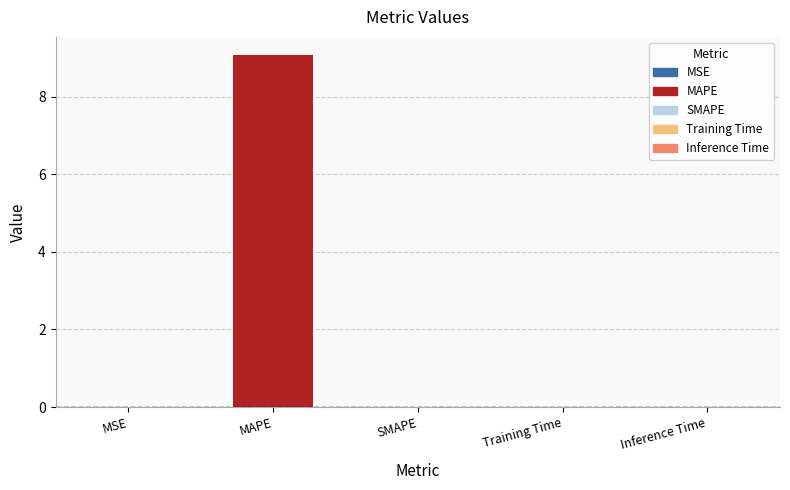

At which category does the chart reach its peak across all series?

MAPE